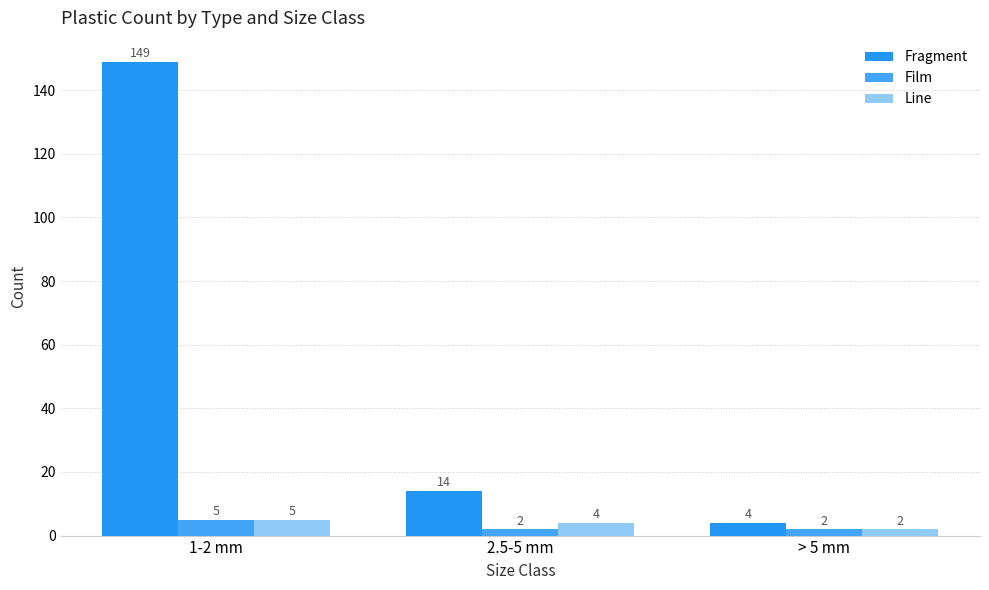

How many bars are there in each group?

3